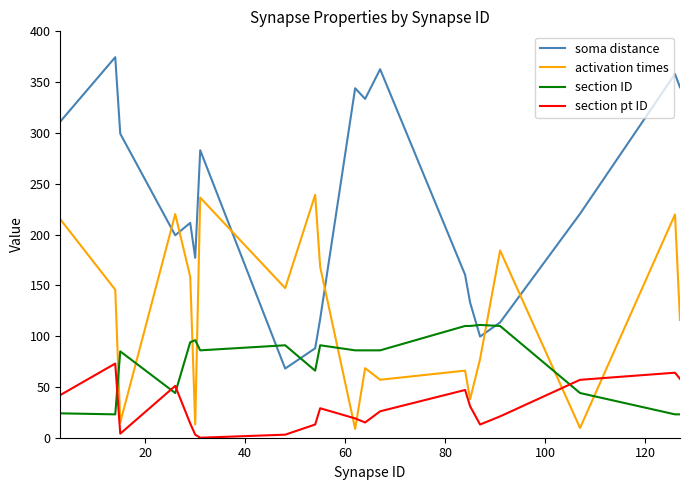

How many lines are shown in the chart?

4